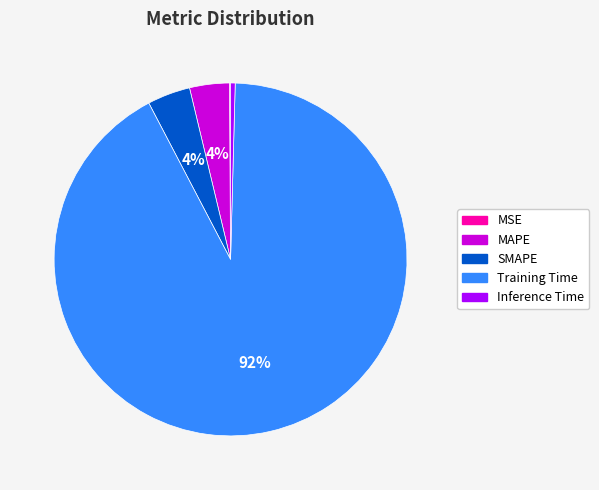

Which category has the biggest portion of the pie?

Training Time